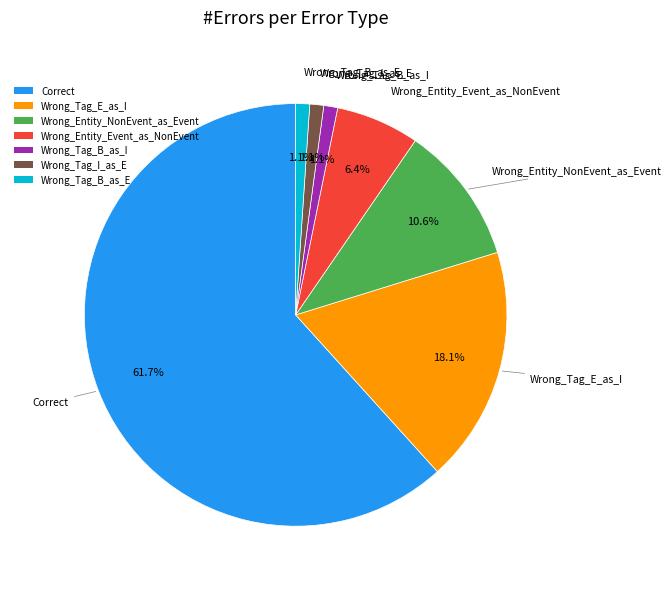

How many slices are in this pie chart?

7